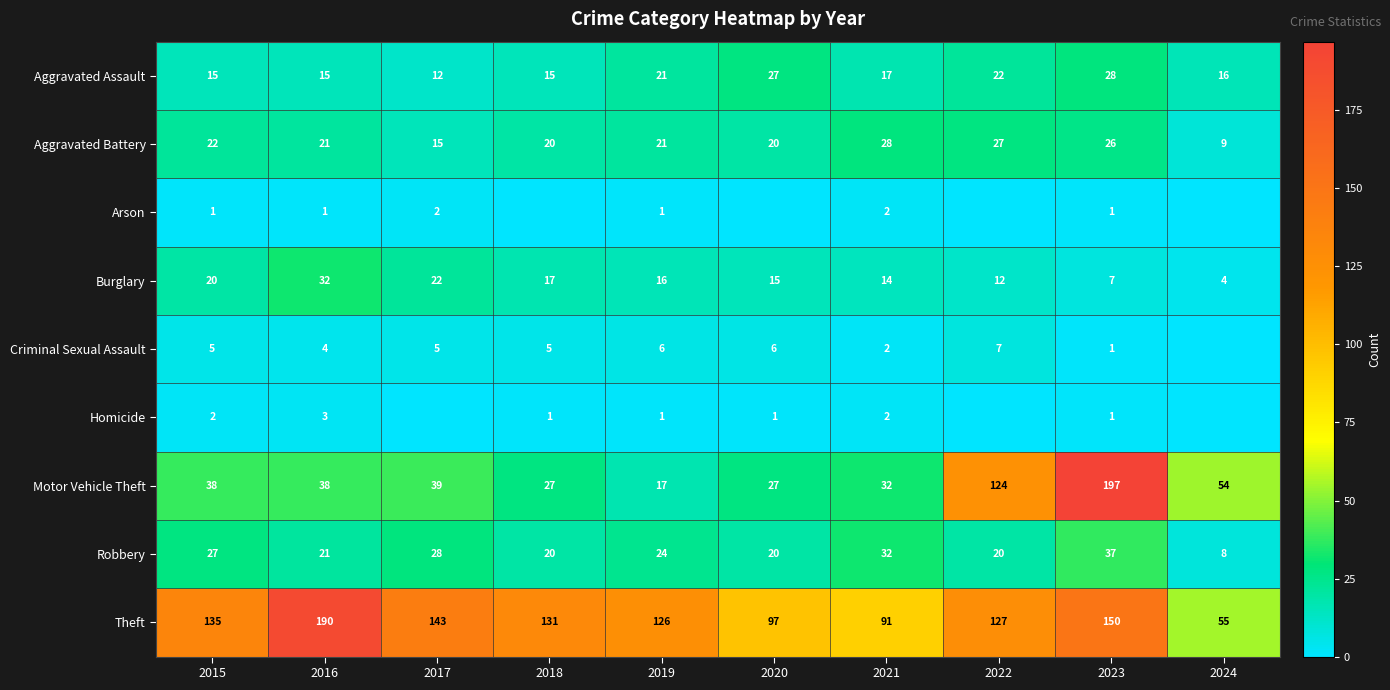

Is it true that Arson equals 1 at 2019?

True